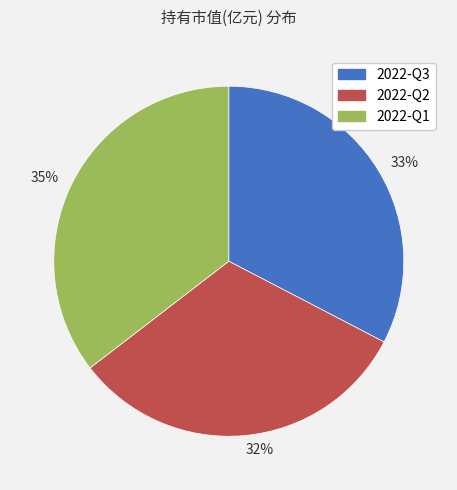

Rank the categories by value from lowest to highest.

32%, 33%, 35%